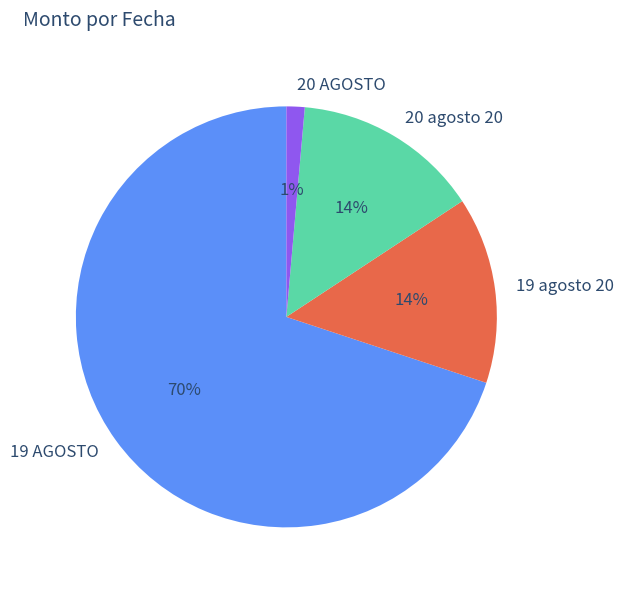

Which category accounts for the majority?

19 AGOSTO